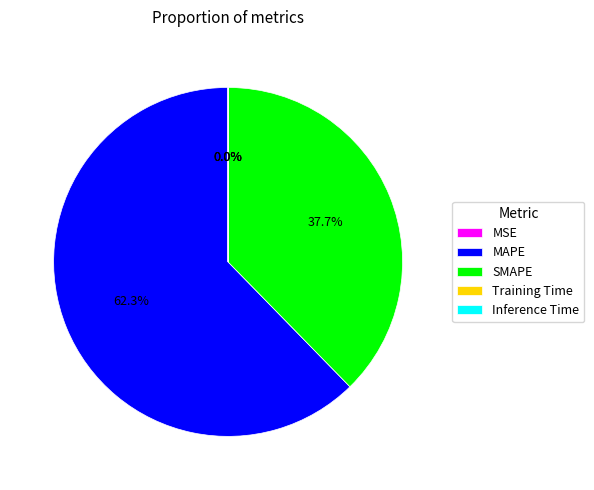

What is the largest slice in the pie chart?

MAPE